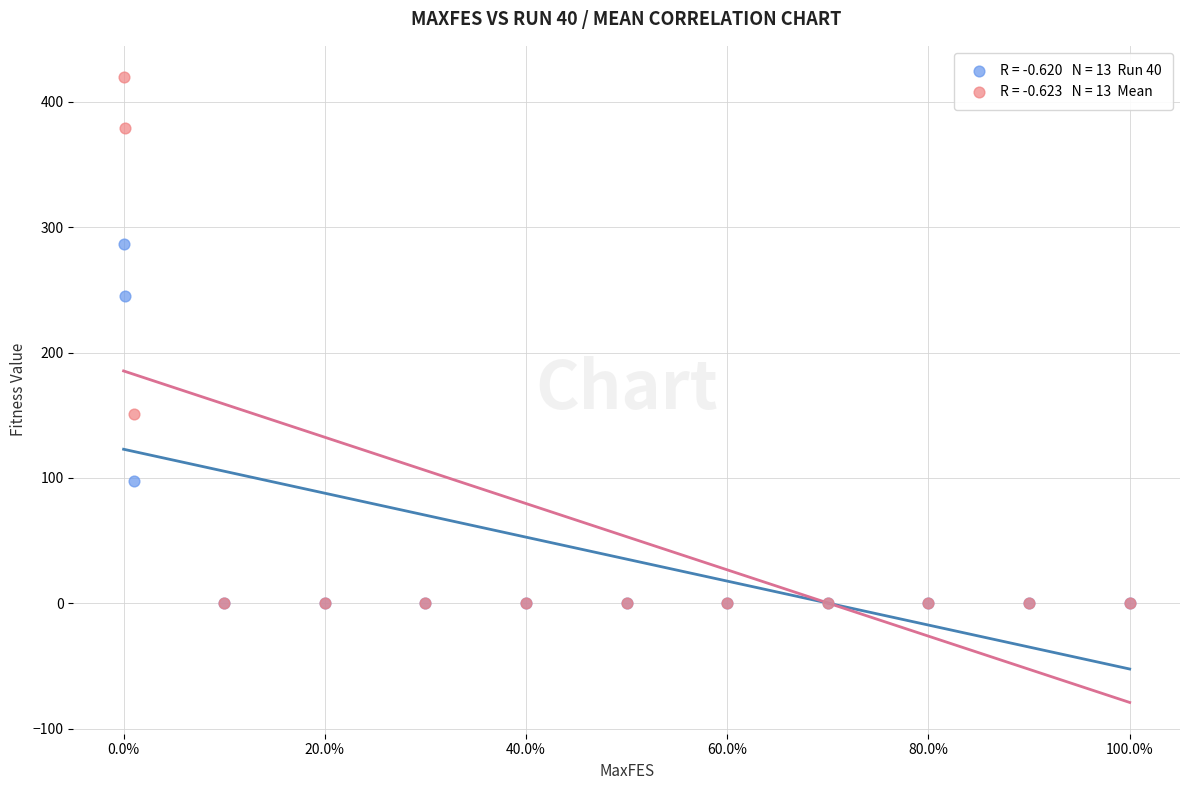

Across all series, what Y value is closest to 209?

245.1